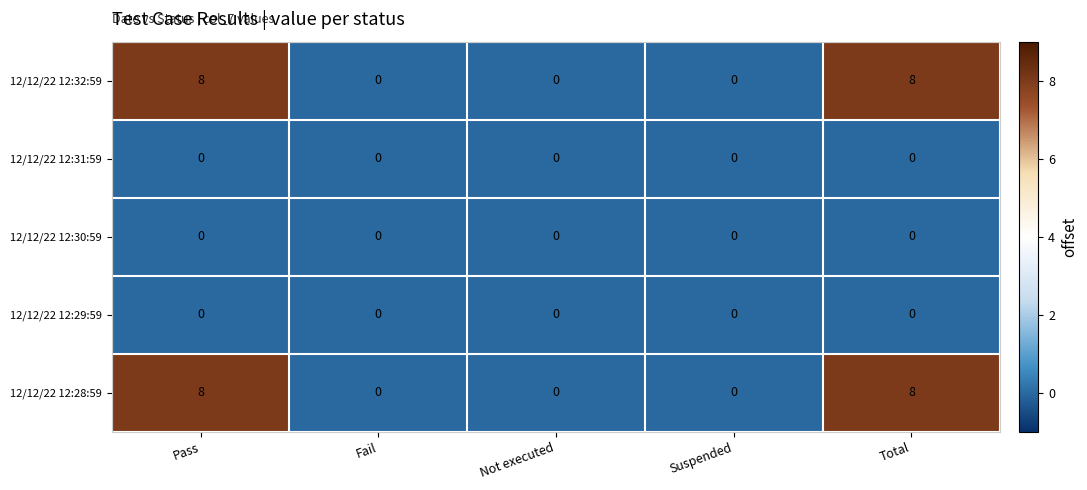

Reading left to right, list all the values displayed in this chart.

12/12/22 12:32:59: Pass=8	Fail=0	Not executed=0	Suspended=0	Total=8
12/12/22 12:31:59: Pass=0	Fail=0	Not executed=0	Suspended=0	Total=0
12/12/22 12:30:59: Pass=0	Fail=0	Not executed=0	Suspended=0	Total=0
12/12/22 12:29:59: Pass=0	Fail=0	Not executed=0	Suspended=0	Total=0
12/12/22 12:28:59: Pass=8	Fail=0	Not executed=0	Suspended=0	Total=8